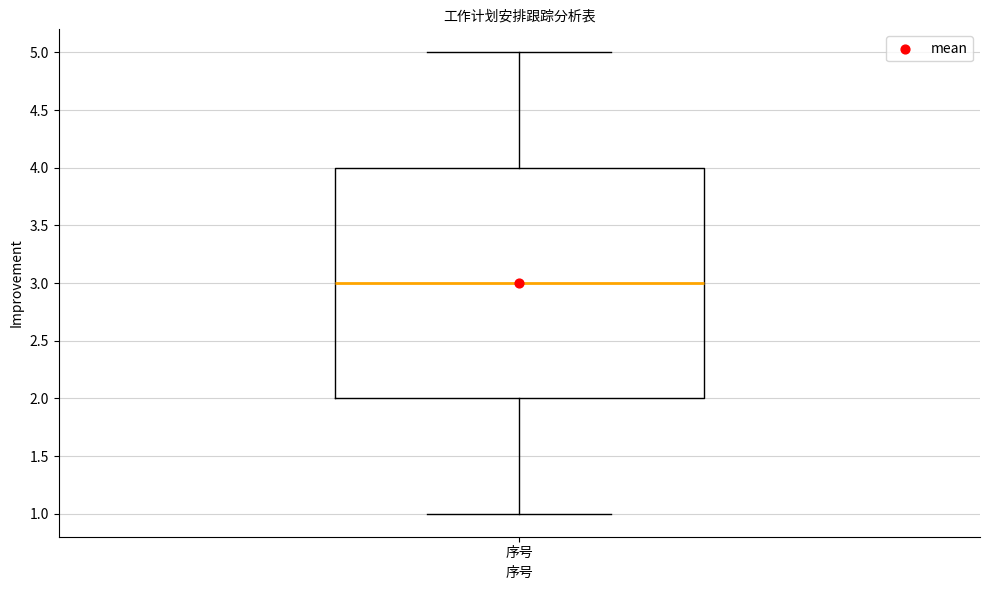

Where is the lower edge of the box for 序号 on the y-axis? The values are not printed on the chart, so give them approximately, as read against the axis.

2